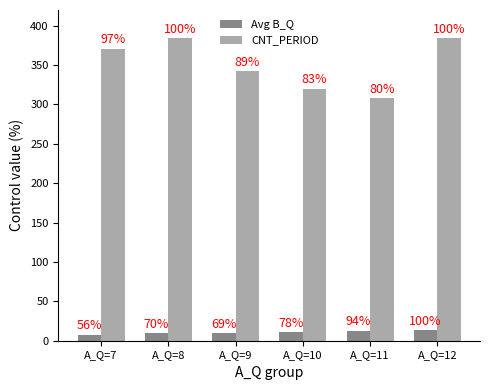

Which series has the largest total across all categories?

CNT_PERIOD